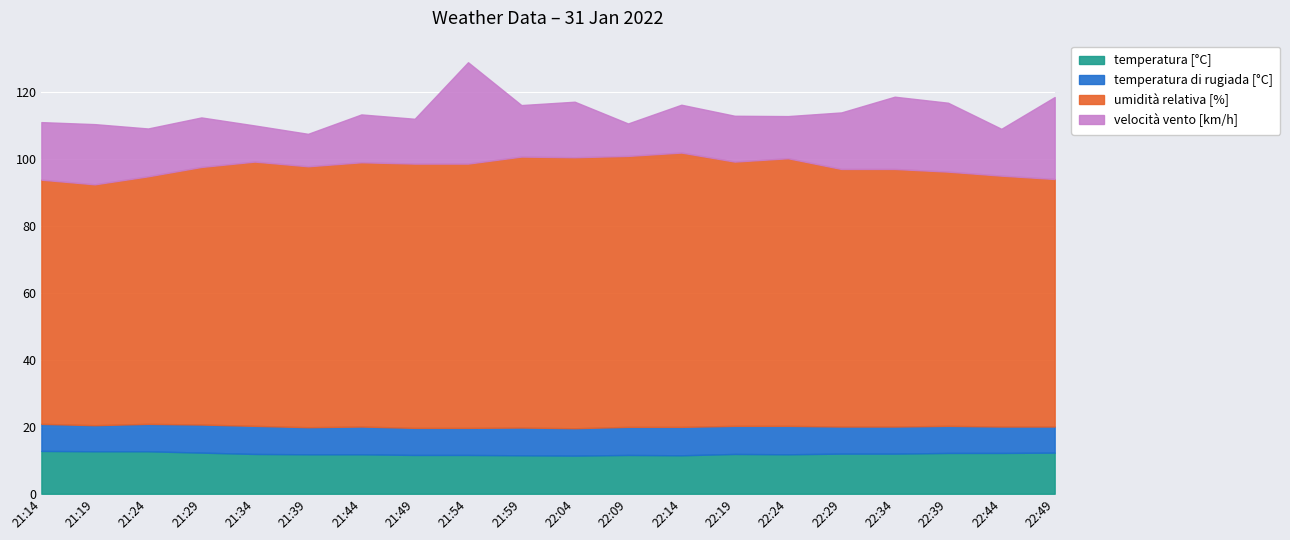

After their last crossing, which series has the higher values: velocità vento [km/h] or temperatura [°C]?

velocità vento [km/h]